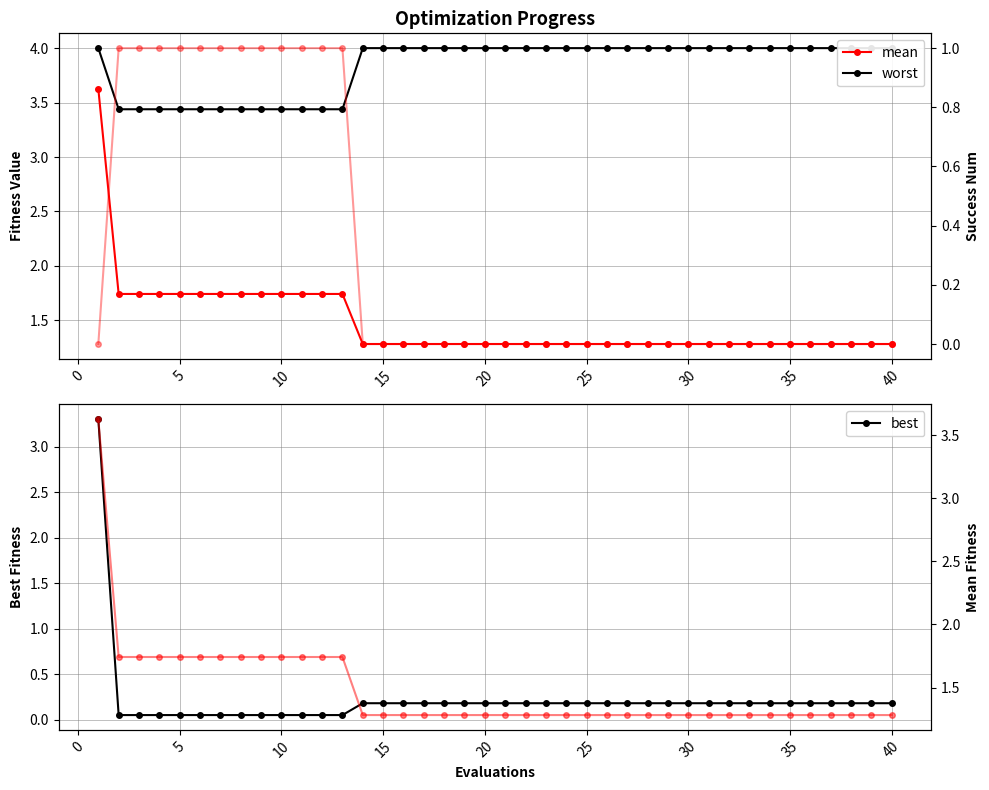

Reading left to right, transcribe all the data shown in this chart.

mean: 3.6	1.7	1.7	1.7	1.7	1.7	1.7	1.7	1.7	1.7	1.7	1.7	1.7	1.3	1.3	1.3	1.3	1.3	1.3	1.3	1.3	1.3	1.3	1.3	1.3	1.3	1.3	1.3	1.3	1.3	1.3	1.3	1.3	1.3	1.3	1.3	1.3	1.3	1.3	1.3
worst: 4.0	3.4	3.4	3.4	3.4	3.4	3.4	3.4	3.4	3.4	3.4	3.4	3.4	4.0	4.0	4.0	4.0	4.0	4.0	4.0	4.0	4.0	4.0	4.0	4.0	4.0	4.0	4.0	4.0	4.0	4.0	4.0	4.0	4.0	4.0	4.0	4.0	4.0	4.0	4.0
best: 3.3	0.0	0.0	0.0	0.0	0.0	0.0	0.0	0.0	0.0	0.0	0.0	0.0	0.2	0.2	0.2	0.2	0.2	0.2	0.2	0.2	0.2	0.2	0.2	0.2	0.2	0.2	0.2	0.2	0.2	0.2	0.2	0.2	0.2	0.2	0.2	0.2	0.2	0.2	0.2
success num: 0.0	1.0	1.0	1.0	1.0	1.0	1.0	1.0	1.0	1.0	1.0	1.0	1.0	0.0	0.0	0.0	0.0	0.0	0.0	0.0	0.0	0.0	0.0	0.0	0.0	0.0	0.0	0.0	0.0	0.0	0.0	0.0	0.0	0.0	0.0	0.0	0.0	0.0	0.0	0.0